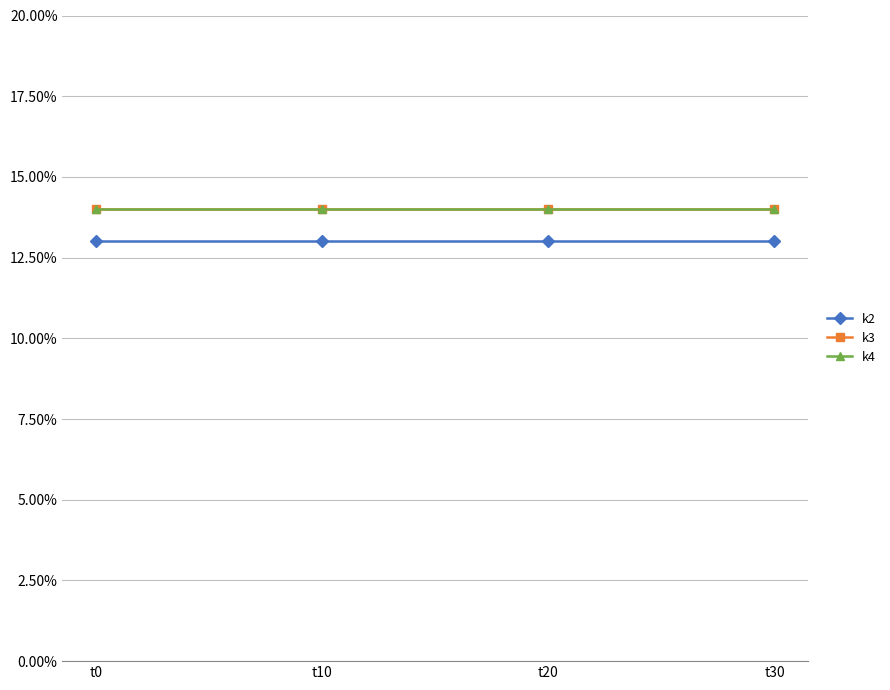

How many lines are shown in the chart?

3